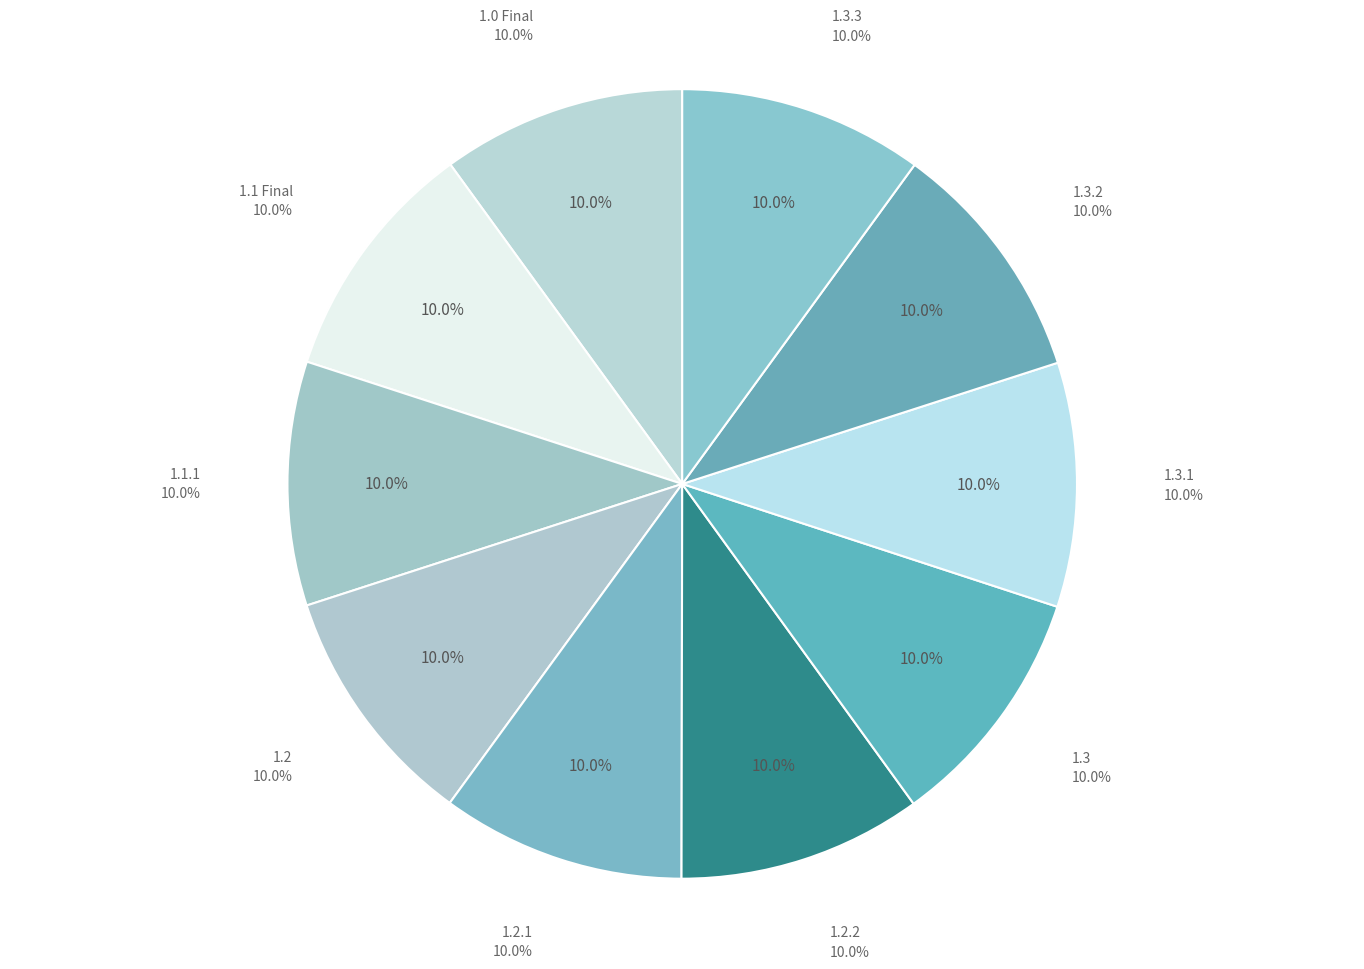

What is the smallest slice in the pie chart?

1.0 Final